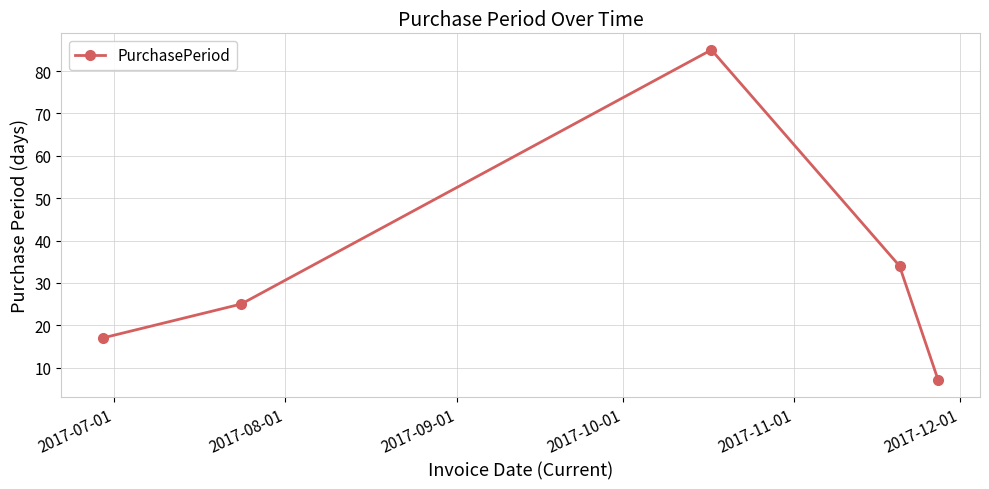

What is the minimum value shown in the chart?

7